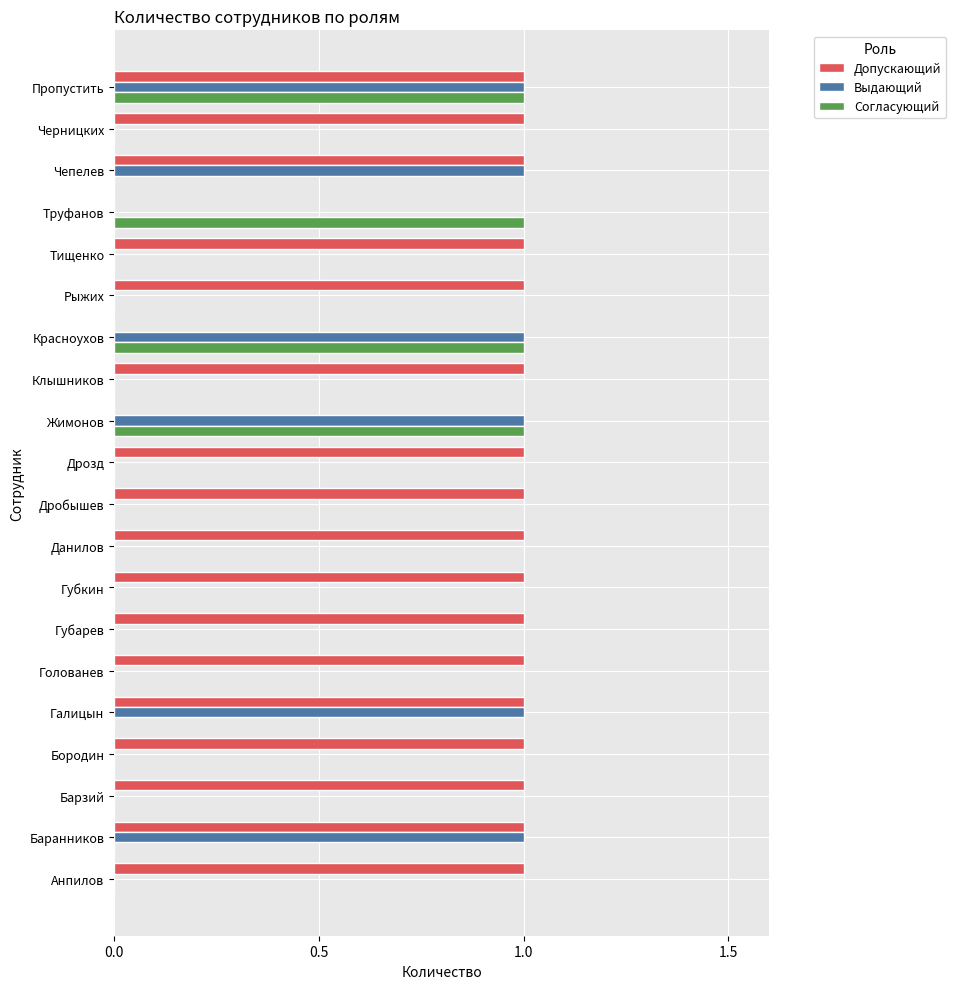

Which series changed the most between Баранников and Дрозд?

Выдающий